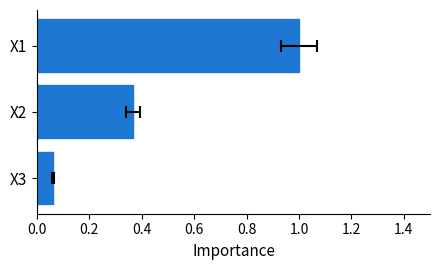

Is it true that the value at X2 is 0.6?

False